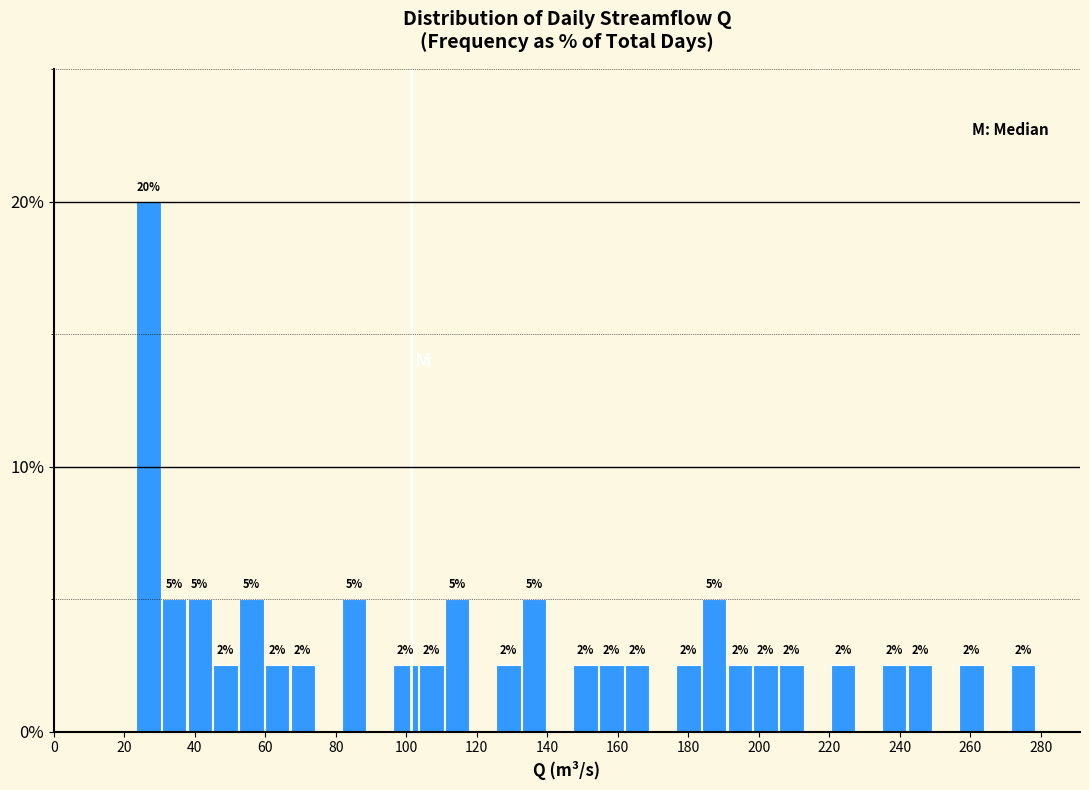

Around what value on the x-axis is the tallest bar? Give the approximate position of its centre, as read against the axis.

26